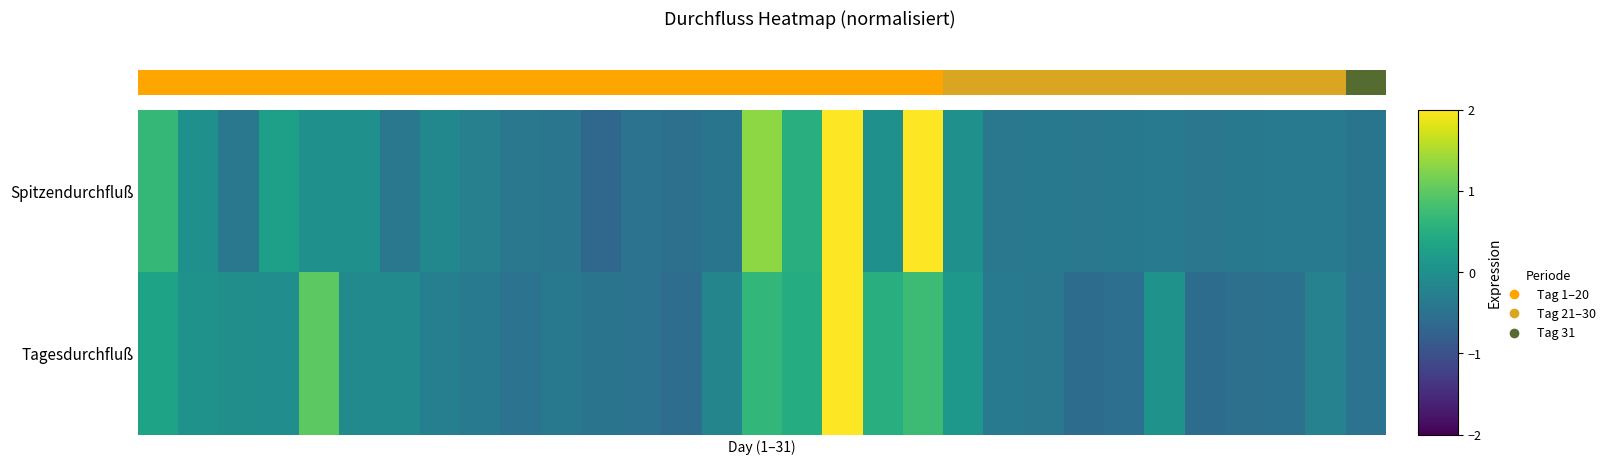

How many series are shown in this chart?

2